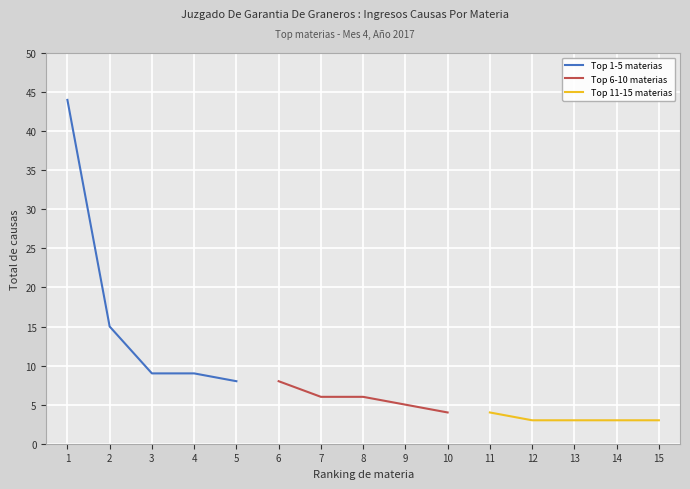

What is the highest value of the Top 1-5 materias series?

44